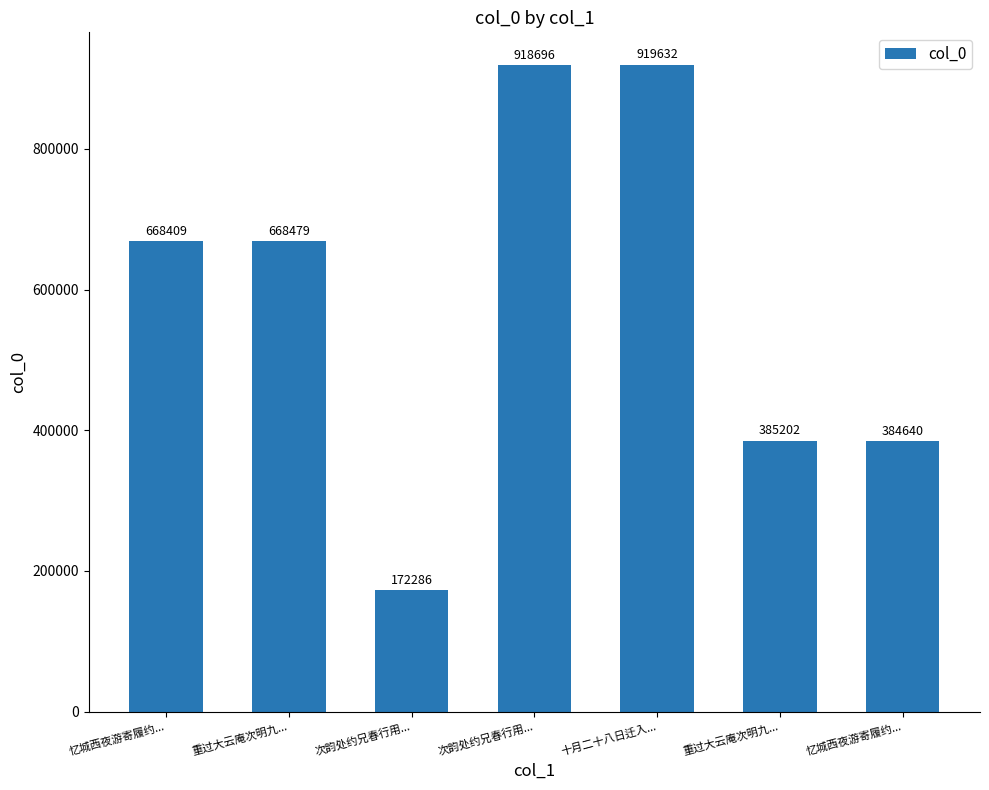

Reading left to right, transcribe all the data shown in this chart.

668409	668479	172286	918696	919632	385202	384640